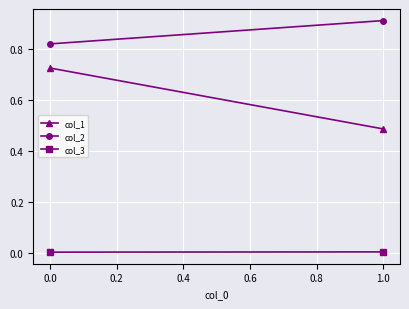

At how many categories does at least one series exceed 0?

2